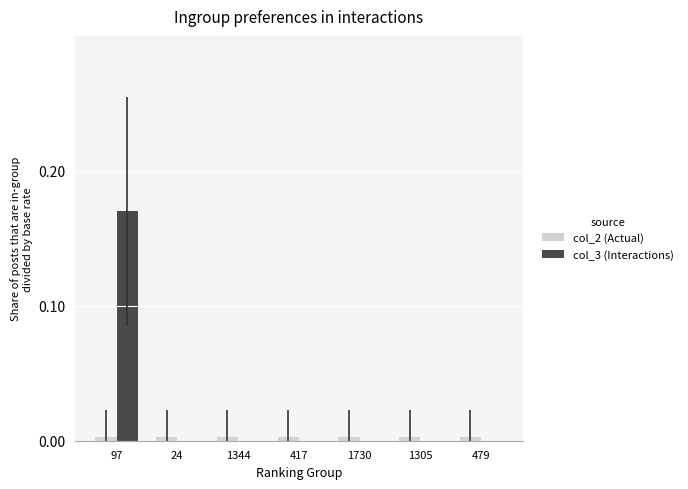

True or false: col_2 (Actual) has a value of 0.0 at 1305.

True